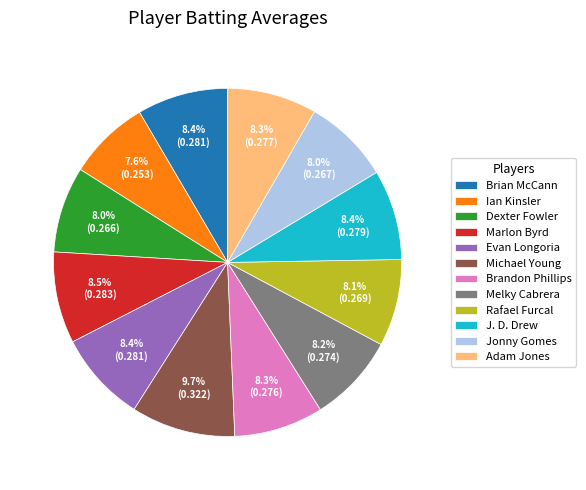

Does J. D. Drew represent more than half of the total?

No